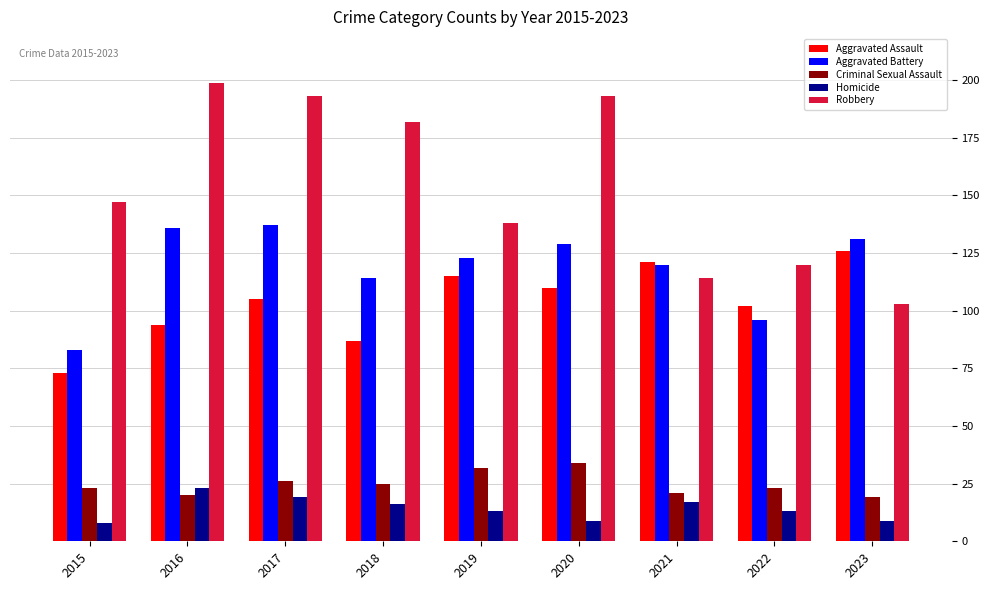

Where is Aggravated Battery nearest to the value 110?

2018